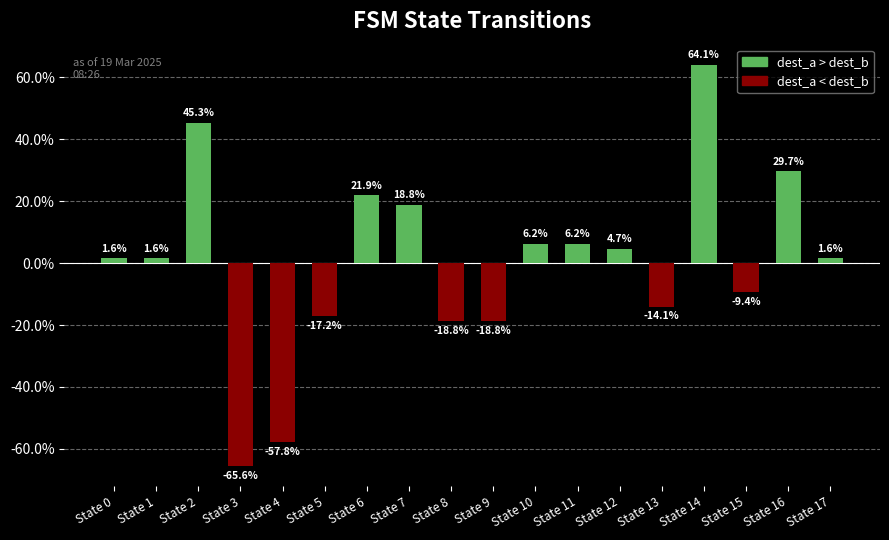

What is the value of the 18th bar from the left?

1.6